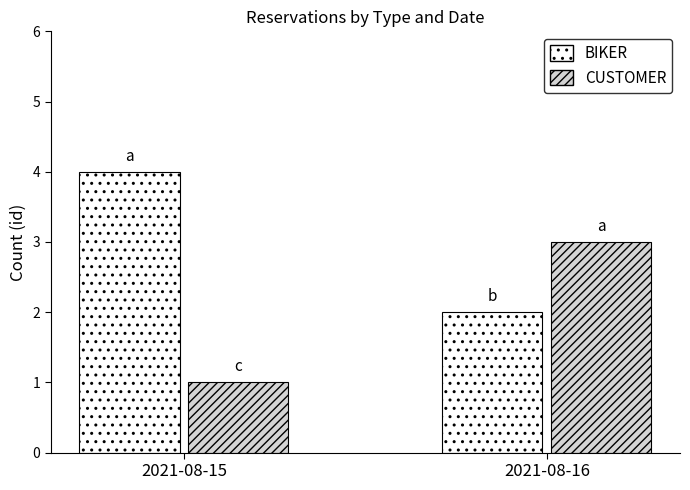

Is it true that BIKER equals 4 at 2021-08-15?

True